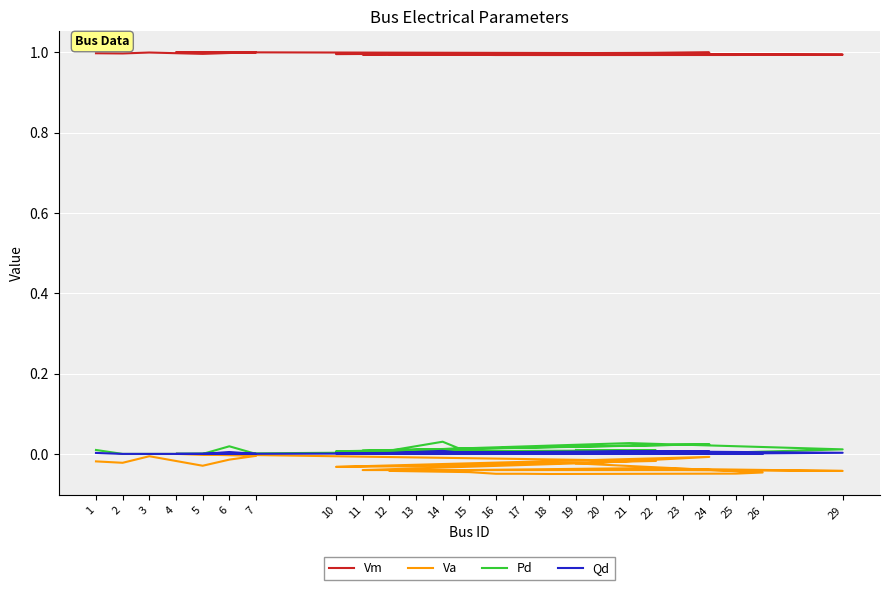

Is this an area chart (filled region under the line)?

No